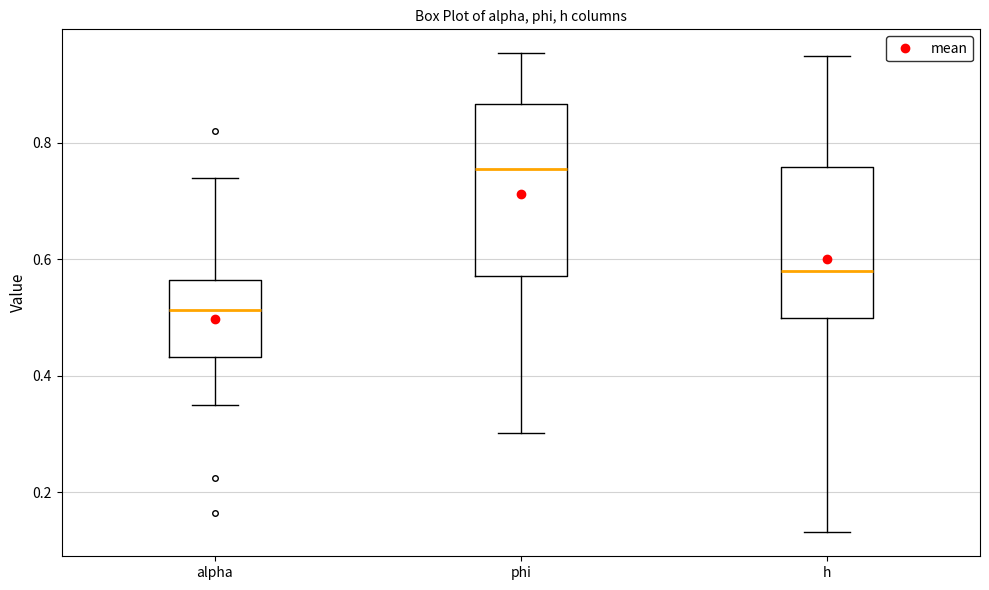

Where is the upper edge of the box for alpha on the y-axis? The values are not printed on the chart, so give them approximately, as read against the axis.

0.56